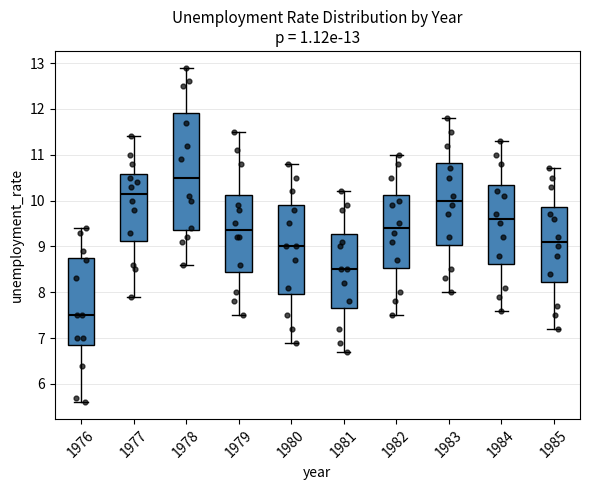

Which box has the lowest median line?

1976